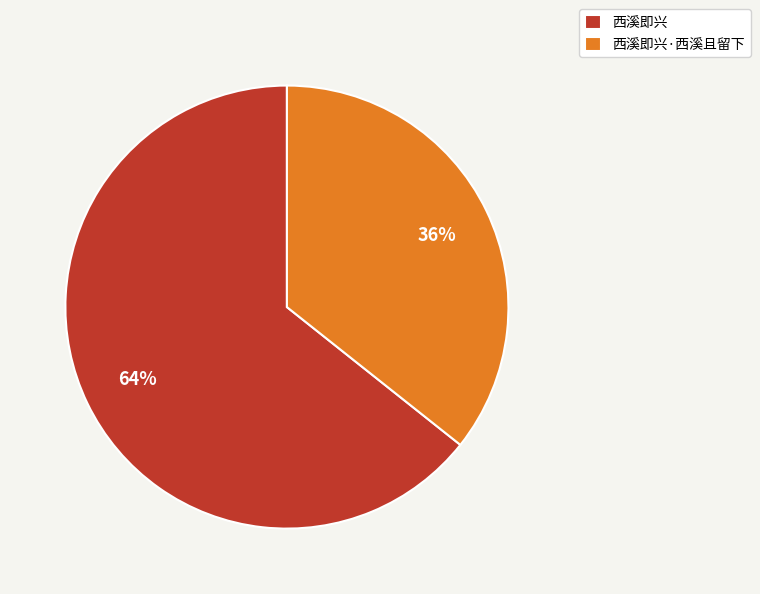

Approximately how many times larger is the value at 西溪即兴·西溪且留下 compared to 西溪即兴?

0.6